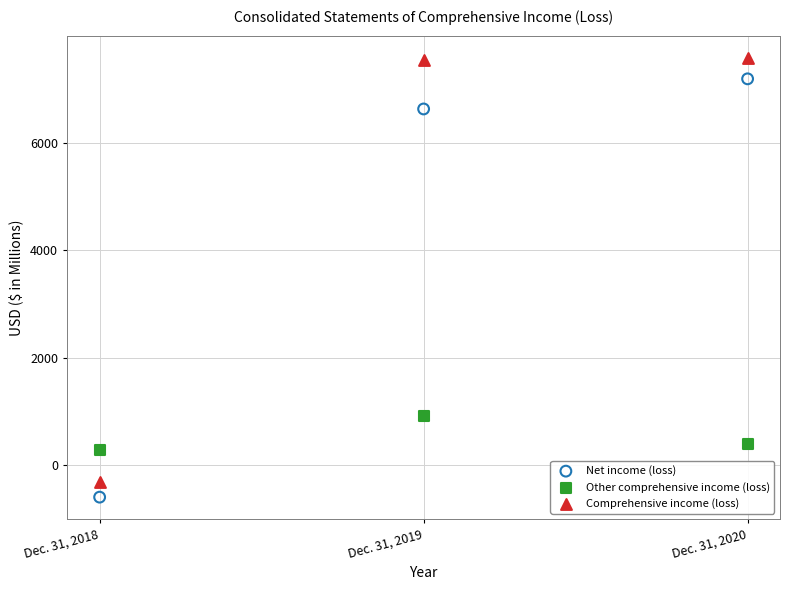

Which series reaches the minimum Y coordinate?

Net income (loss)